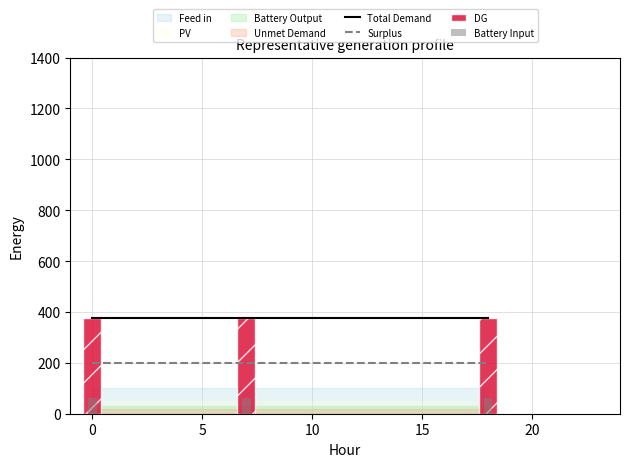

What is the lowest value of the Surplus series?

200